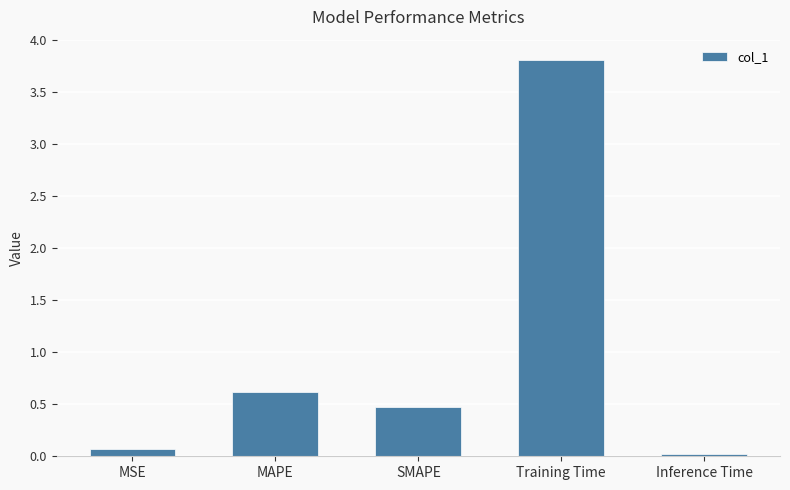

Which category has the lowest value across all series?

Inference Time